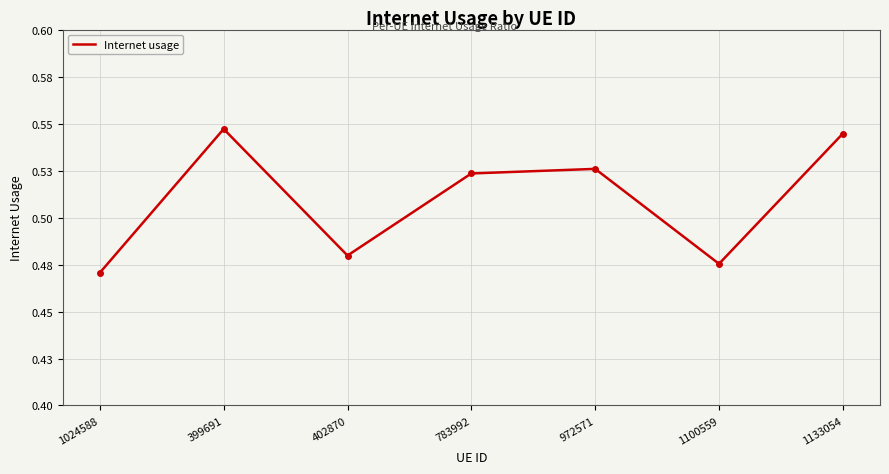

What is the minimum value shown in the chart?

0.5